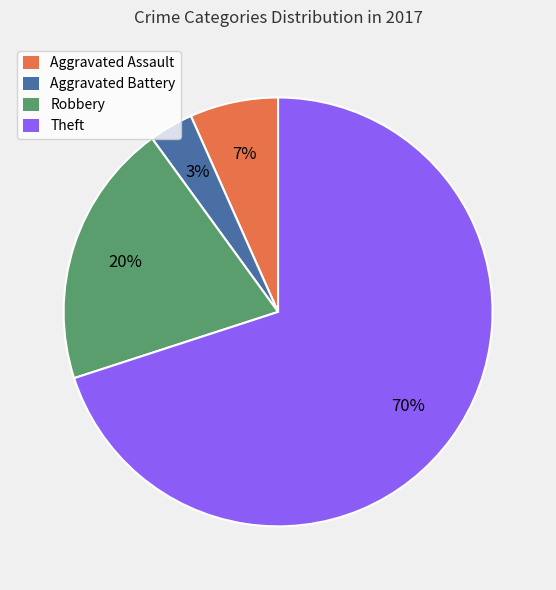

True or false: Robbery accounts for 20% of the total.

True